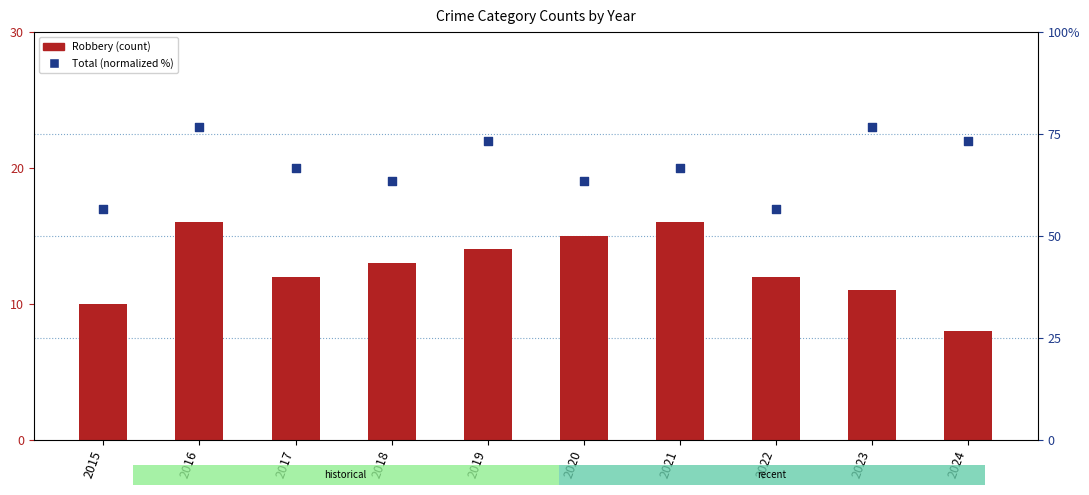

Which series contains the highest Y value?

Total (normalized)